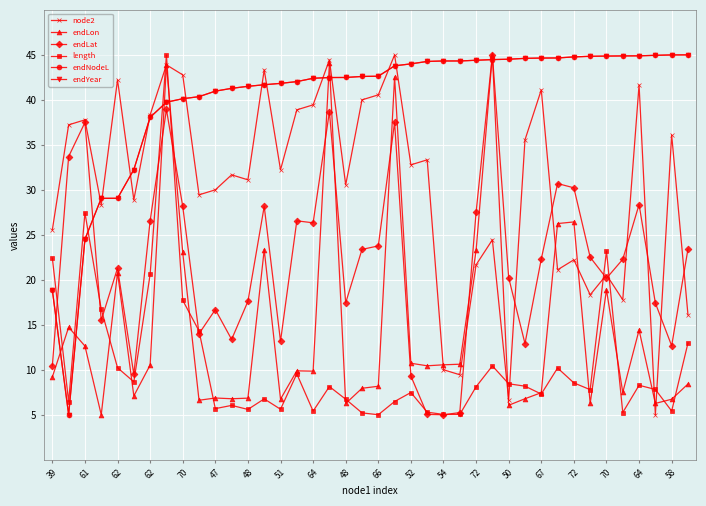

Does the chart have visible grid lines?

Yes